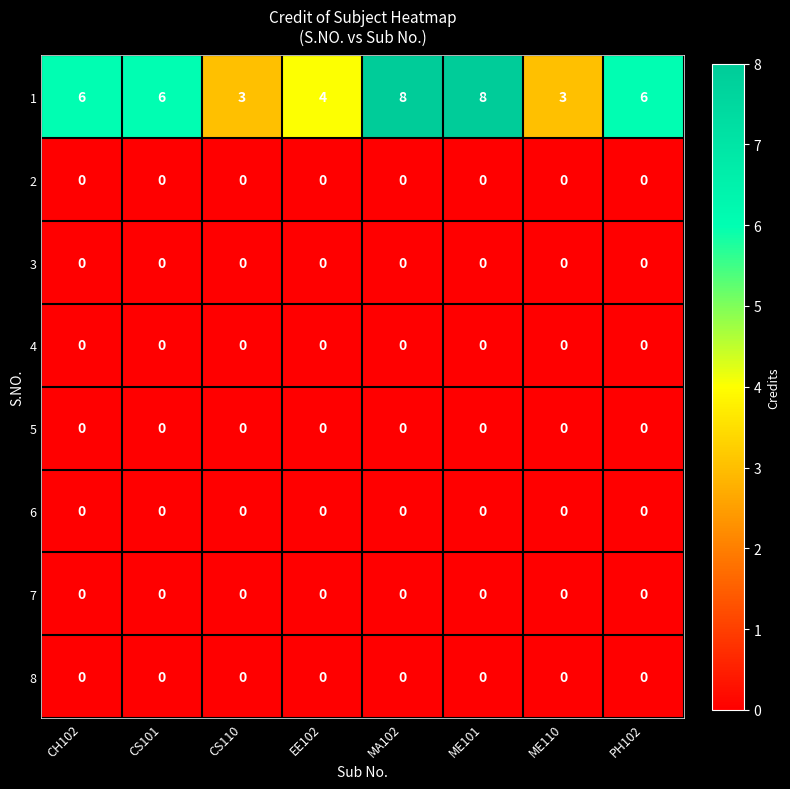

The value of 2 at MA102 is 0. True or false?

True